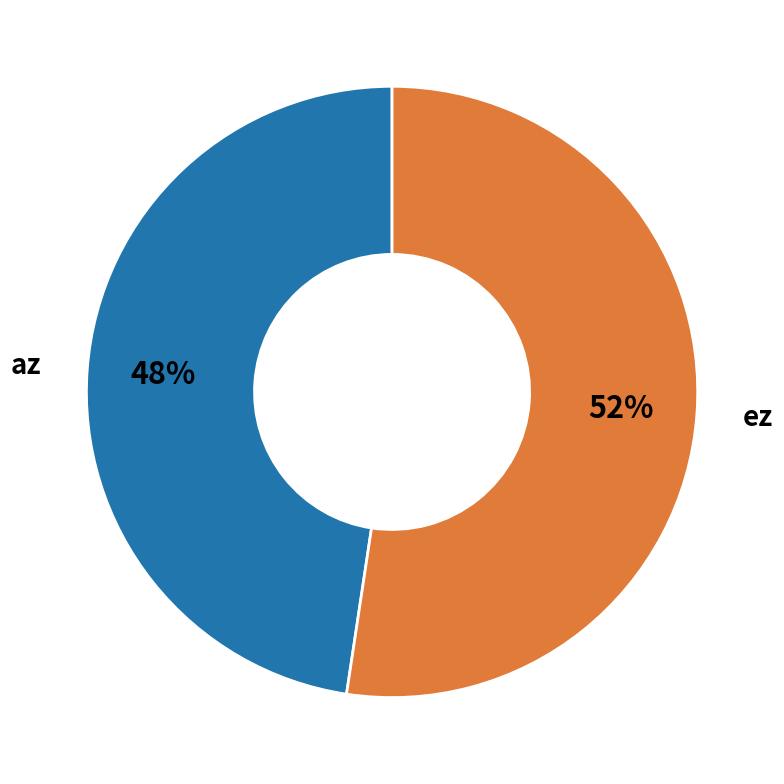

To the nearest percent, what is the average slice percentage?

50%